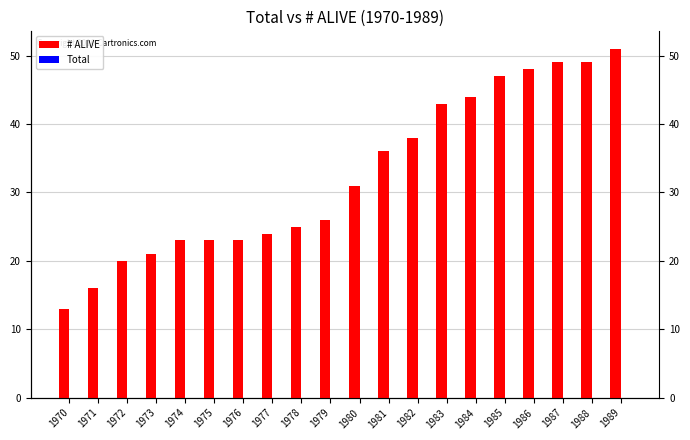

The value of # ALIVE at 1989 is 51. True or false?

True